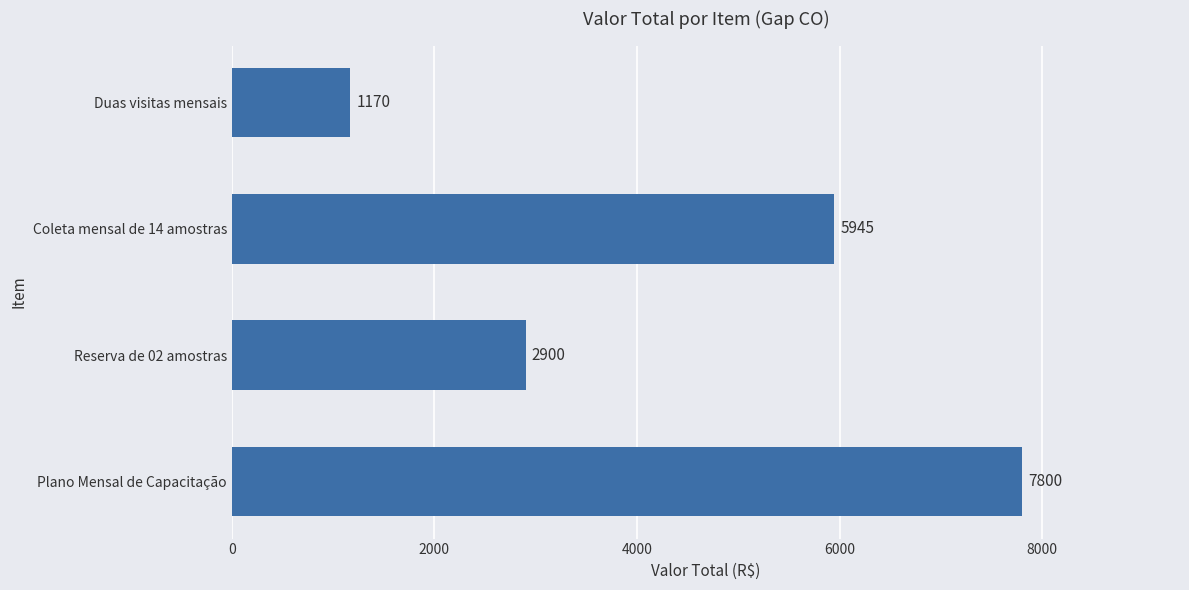

How many bars are there in total?

4